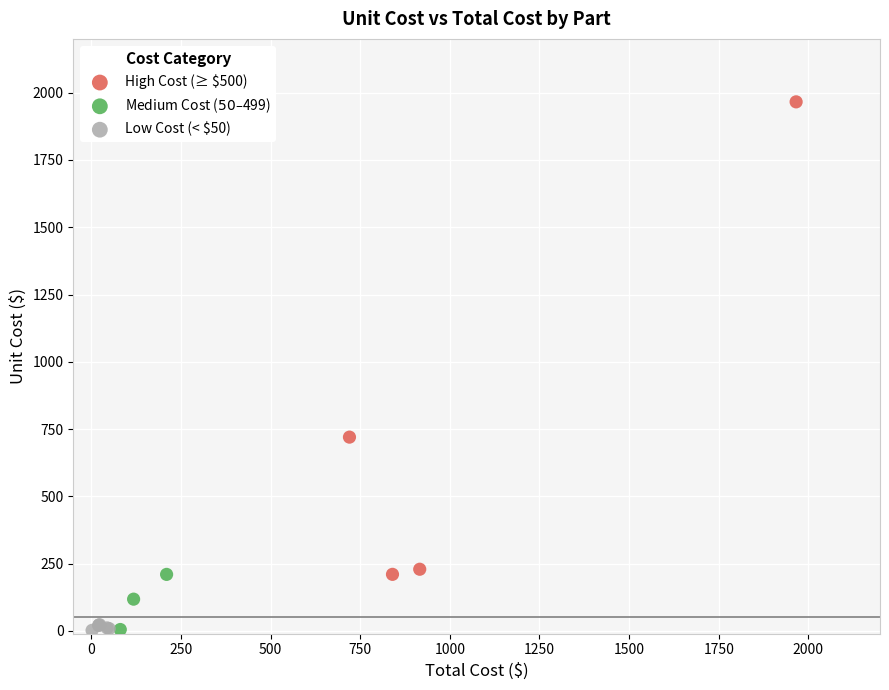

Which series contains the highest Y value?

High Cost (≥ $500)